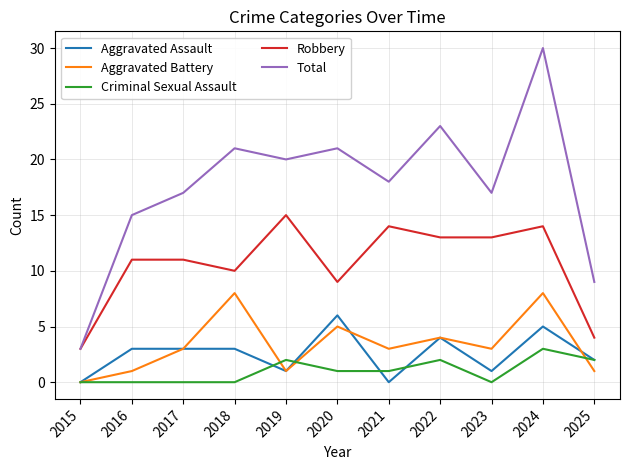

Reading left to right, extract all data points from this chart.

Aggravated Assault: 2015=0	2016=3	2017=3	2018=3	2019=1	2020=6	2021=0	2022=4	2023=1	2024=5	2025=2
Aggravated Battery: 2015=0	2016=1	2017=3	2018=8	2019=1	2020=5	2021=3	2022=4	2023=3	2024=8	2025=1
Criminal Sexual Assault: 2015=0	2016=0	2017=0	2018=0	2019=2	2020=1	2021=1	2022=2	2023=0	2024=3	2025=2
Robbery: 2015=3	2016=11	2017=11	2018=10	2019=15	2020=9	2021=14	2022=13	2023=13	2024=14	2025=4
Total: 2015=3	2016=15	2017=17	2018=21	2019=20	2020=21	2021=18	2022=23	2023=17	2024=30	2025=9